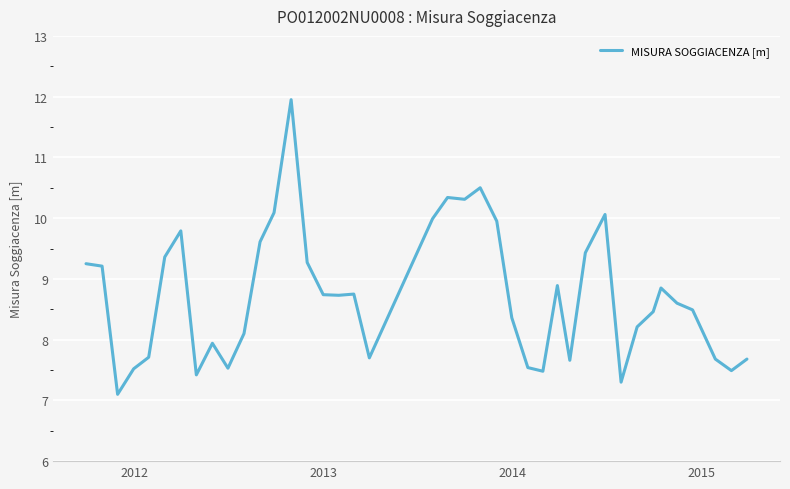

Reading left to right, transcribe all the data shown in this chart.

9.2	9.2	7.1	7.5	7.7	9.4	9.8	7.4	7.9	7.5	8.1	9.6	10.1	11.9	9.3	8.7	8.7	8.8	7.7	10.0	10.3	10.3	10.5	9.9	8.4	7.5	7.5	8.9	7.7	9.4	10.1	7.3	8.2	8.5	8.8	8.6	8.5	7.7	7.5	7.7